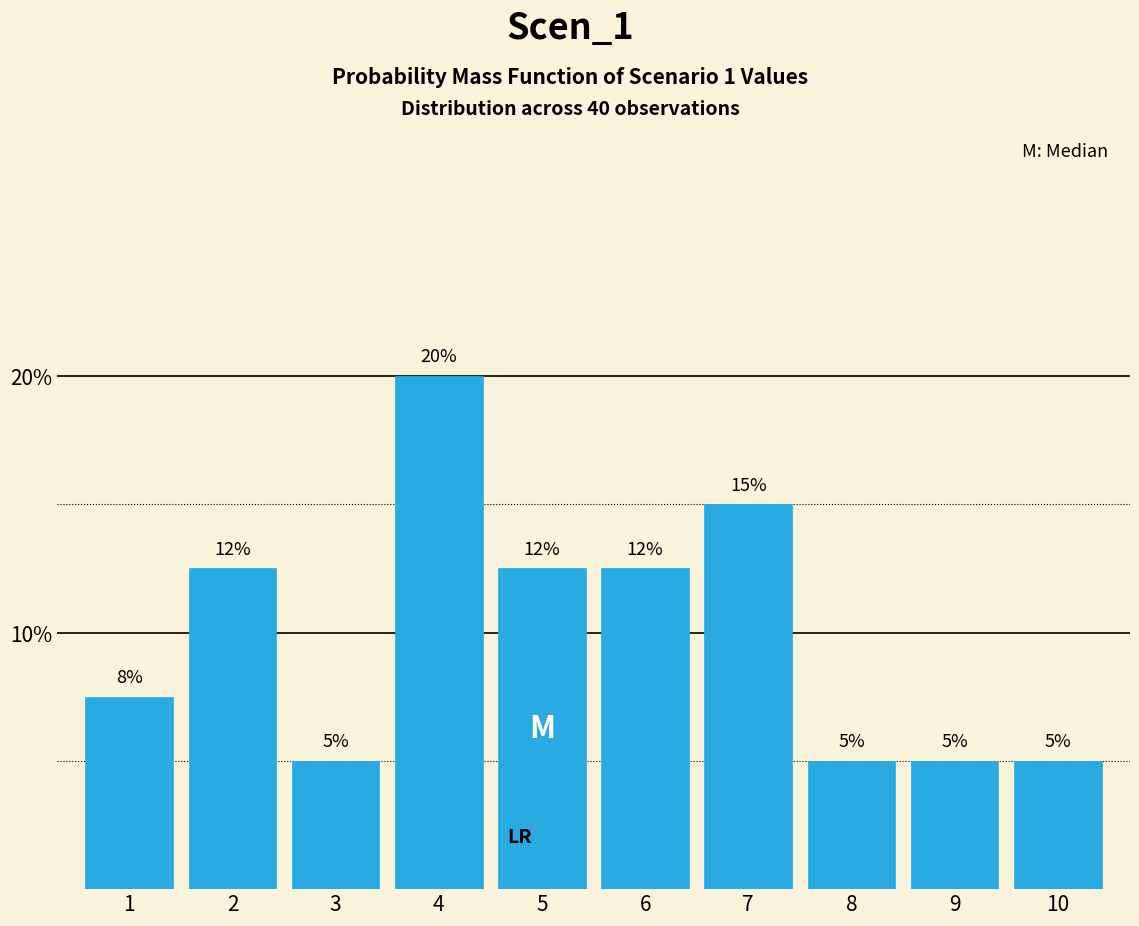

What is the change in value from 4 to 9?

-15.0